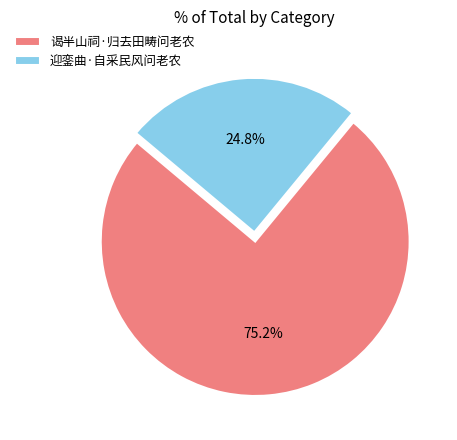

Which category has the biggest portion of the pie?

谒半山祠·归去田畴问老农